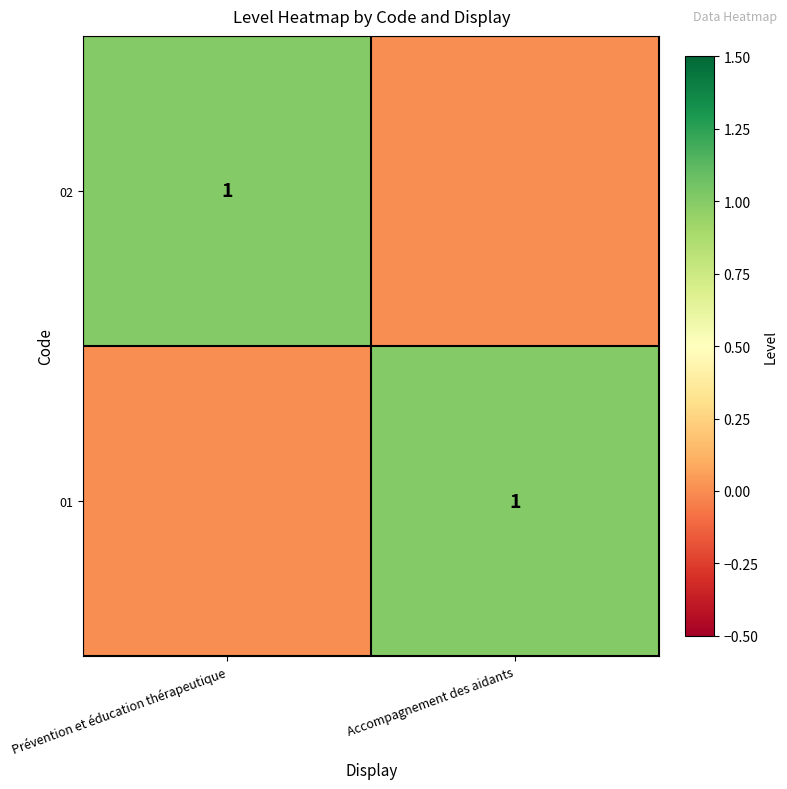

Which has a higher value, Prévention et éducation thérapeutique or Accompagnement des aidants?

Prévention et éducation thérapeutique